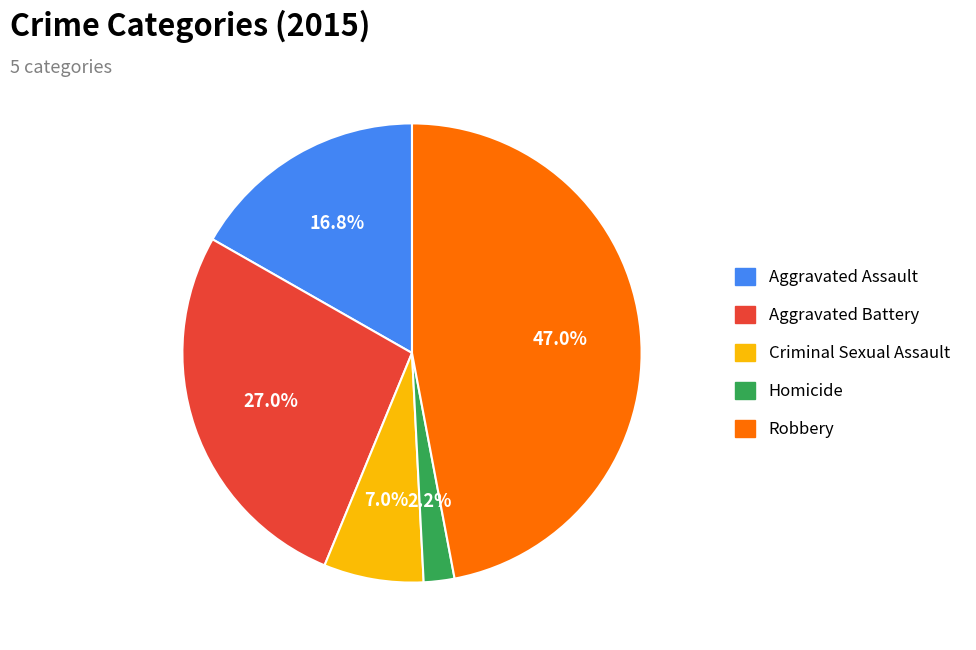

Is it true that Robbery is 40% of the pie?

False